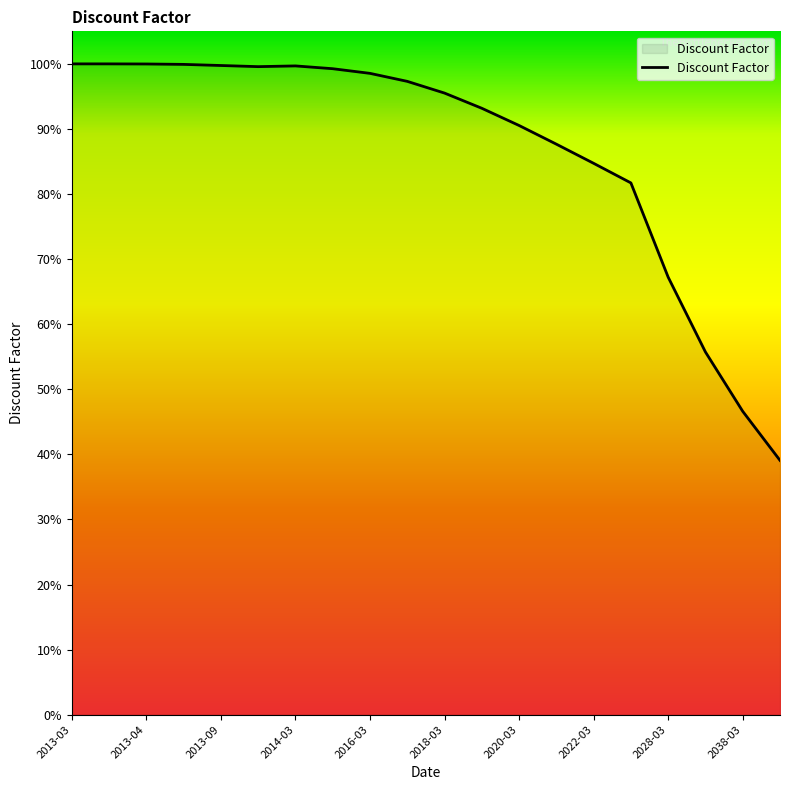

Does the chart have visible grid lines?

No